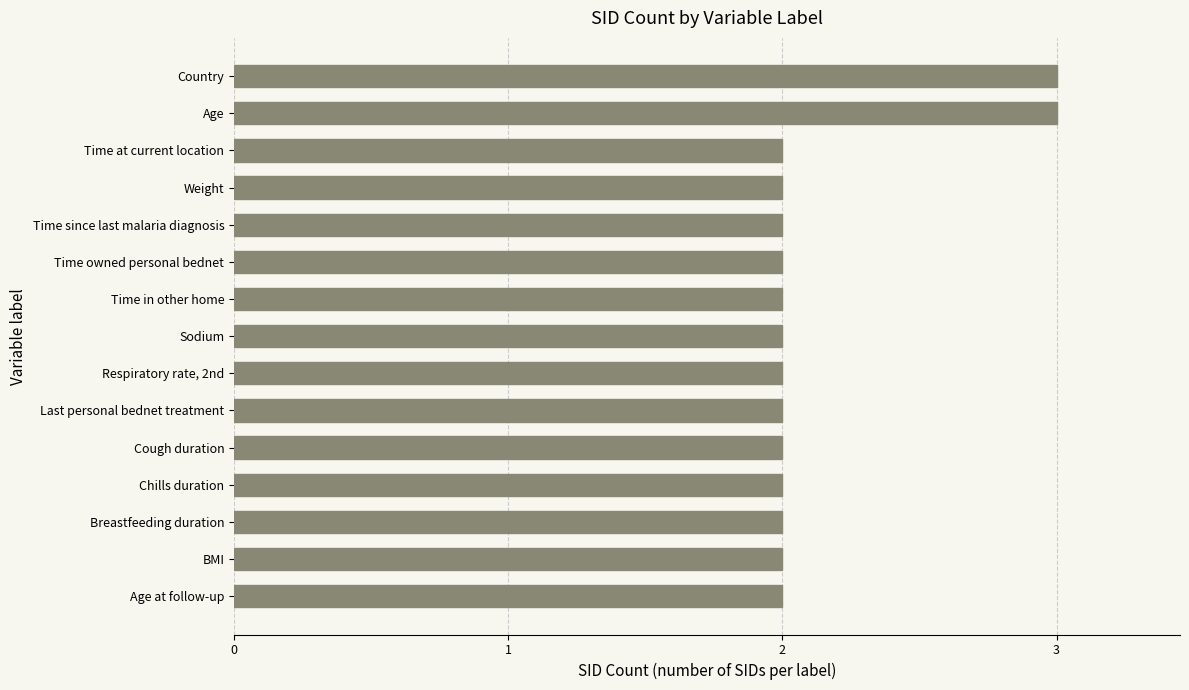

What is the ratio of the value at Sodium to the value at Chills duration?

1.0